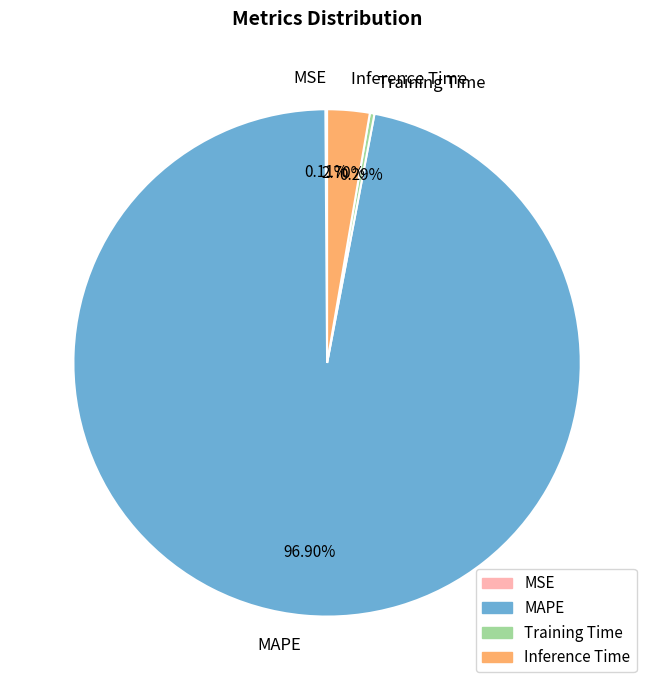

Which category has the biggest portion of the pie?

MAPE